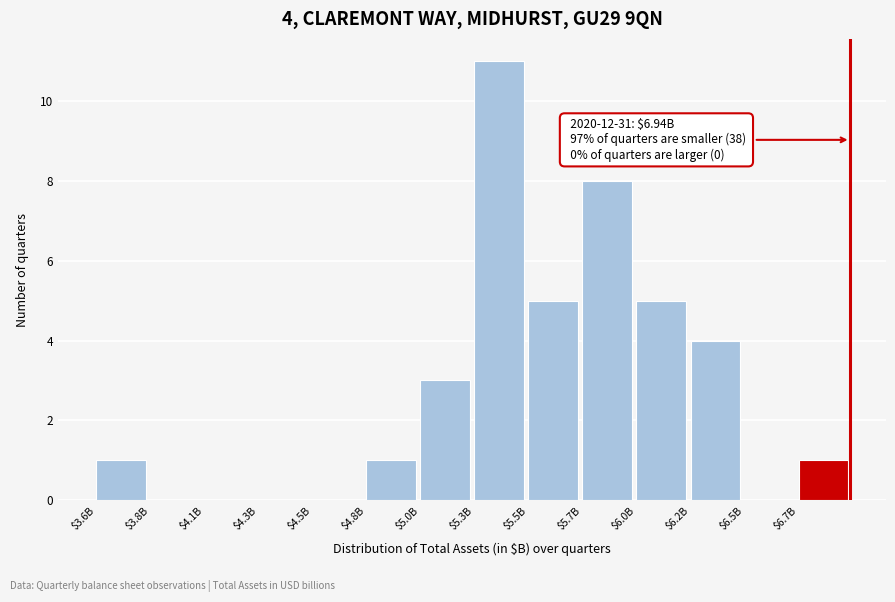

Is it true that the value at $6.0B is 5?

True